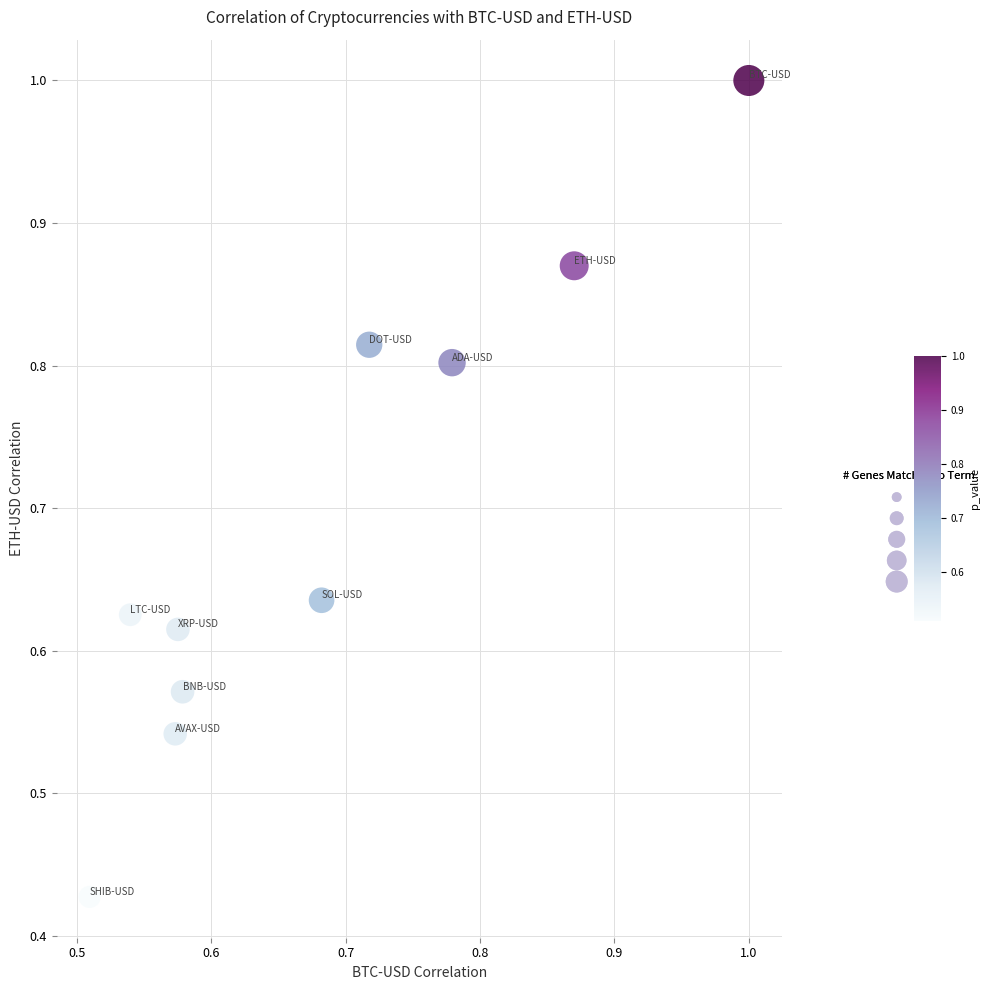

What is the average X value?

0.7